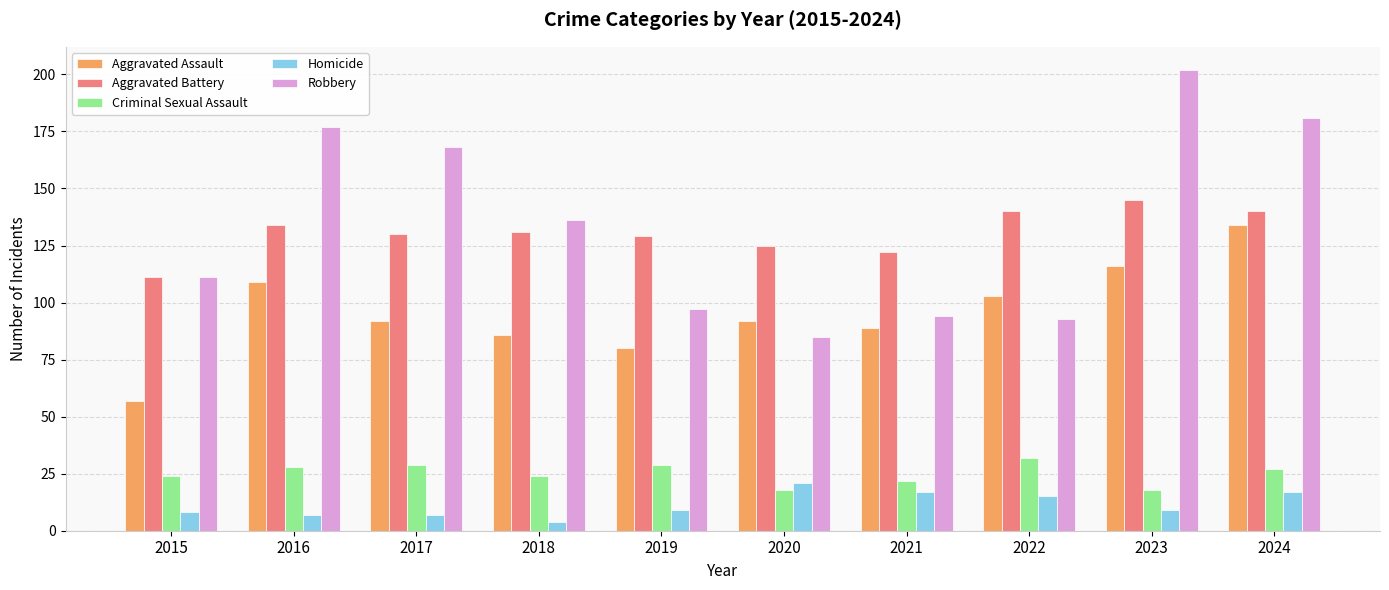

What is the minimum value for Robbery?

85